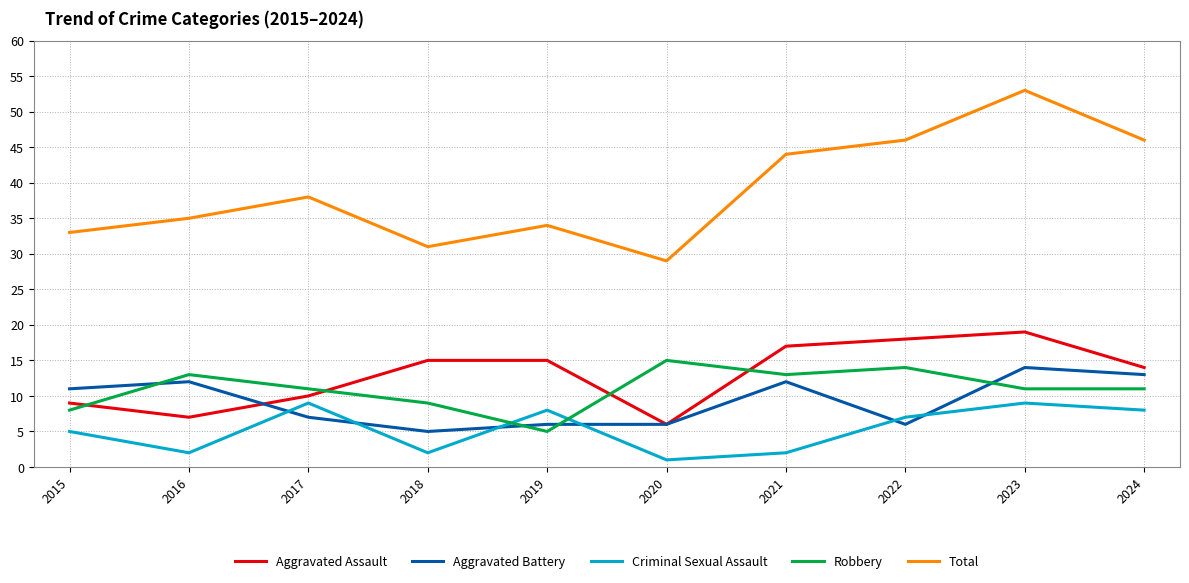

The Aggravated Assault series shows 15 at 2018. True or false?

True